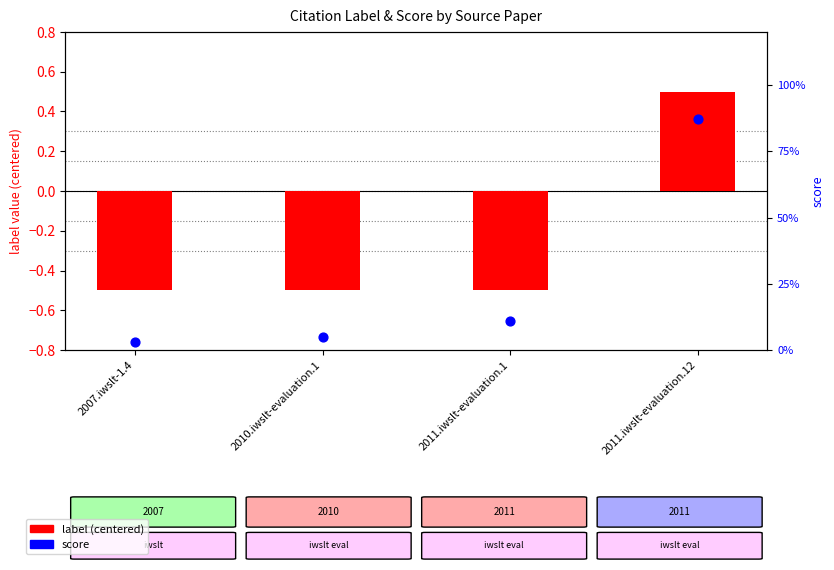

Which series has the largest total across all categories?

score